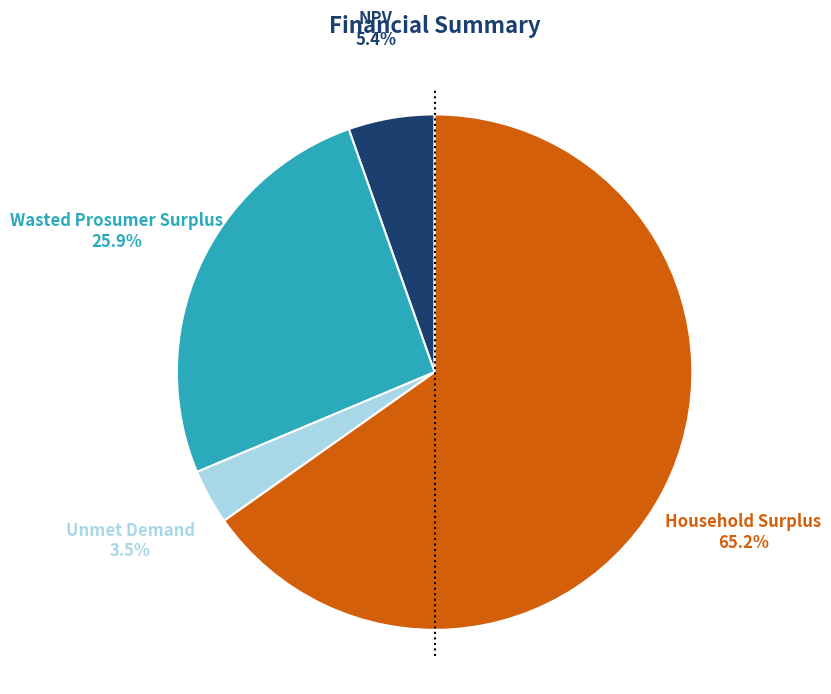

Is there a majority slice in this chart?

Yes